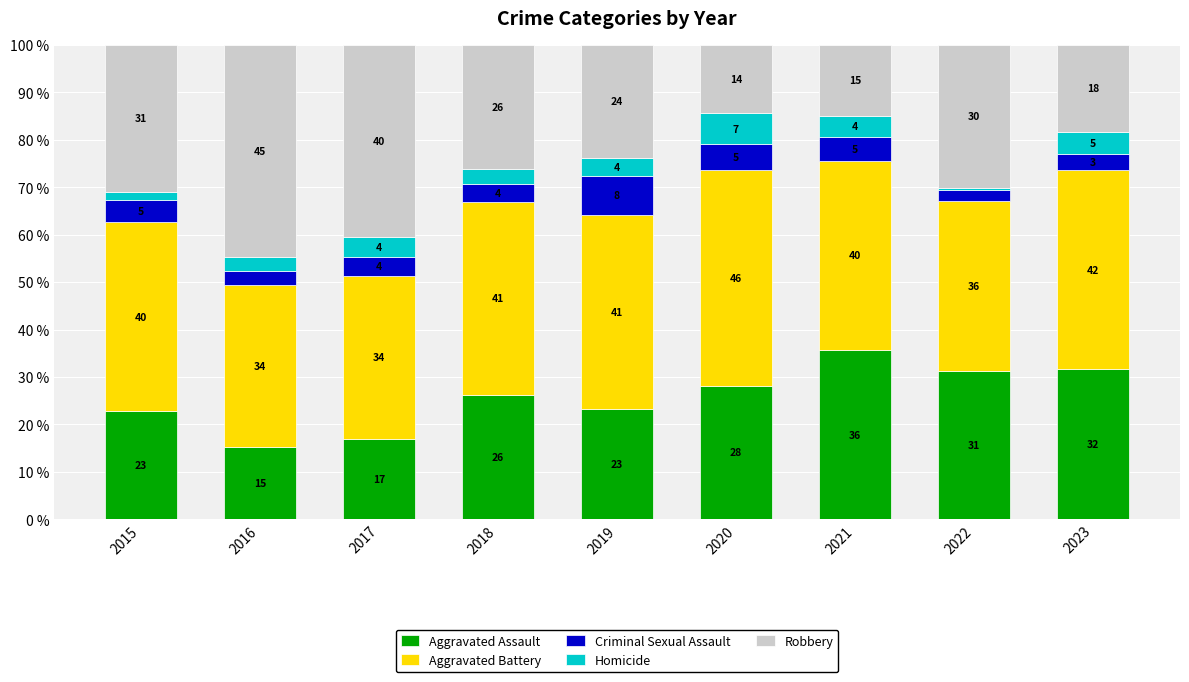

At which label does Aggravated Assault reach its peak?

2021